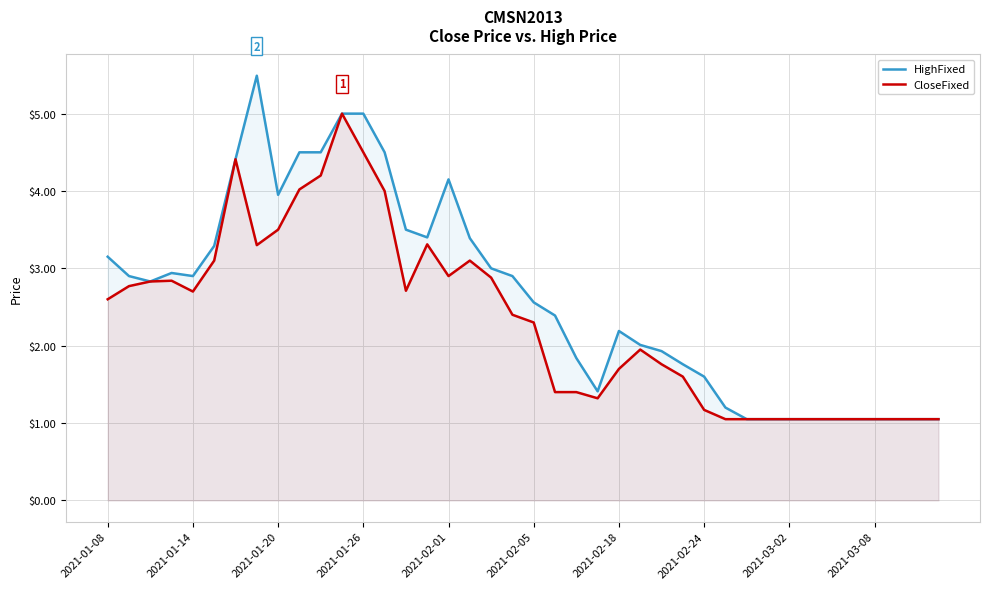

How many interior local valleys does the CloseFixed series have?

5